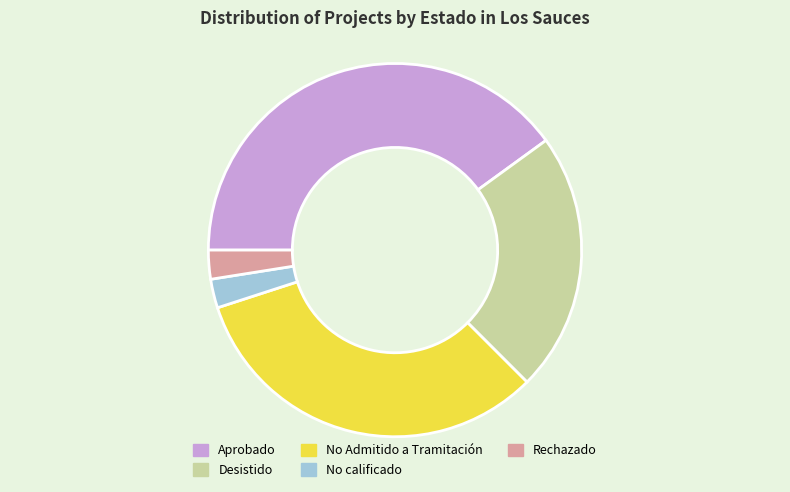

How many segments does this pie chart have?

5